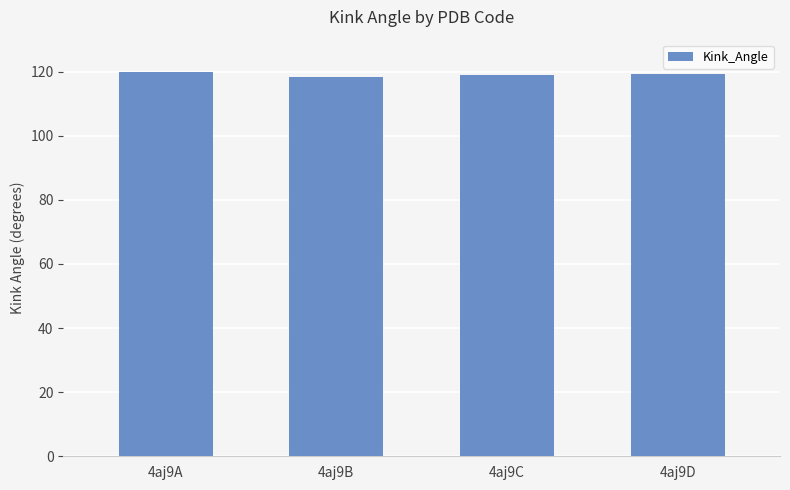

The value at 4aj9C is 25.9. True or false?

False